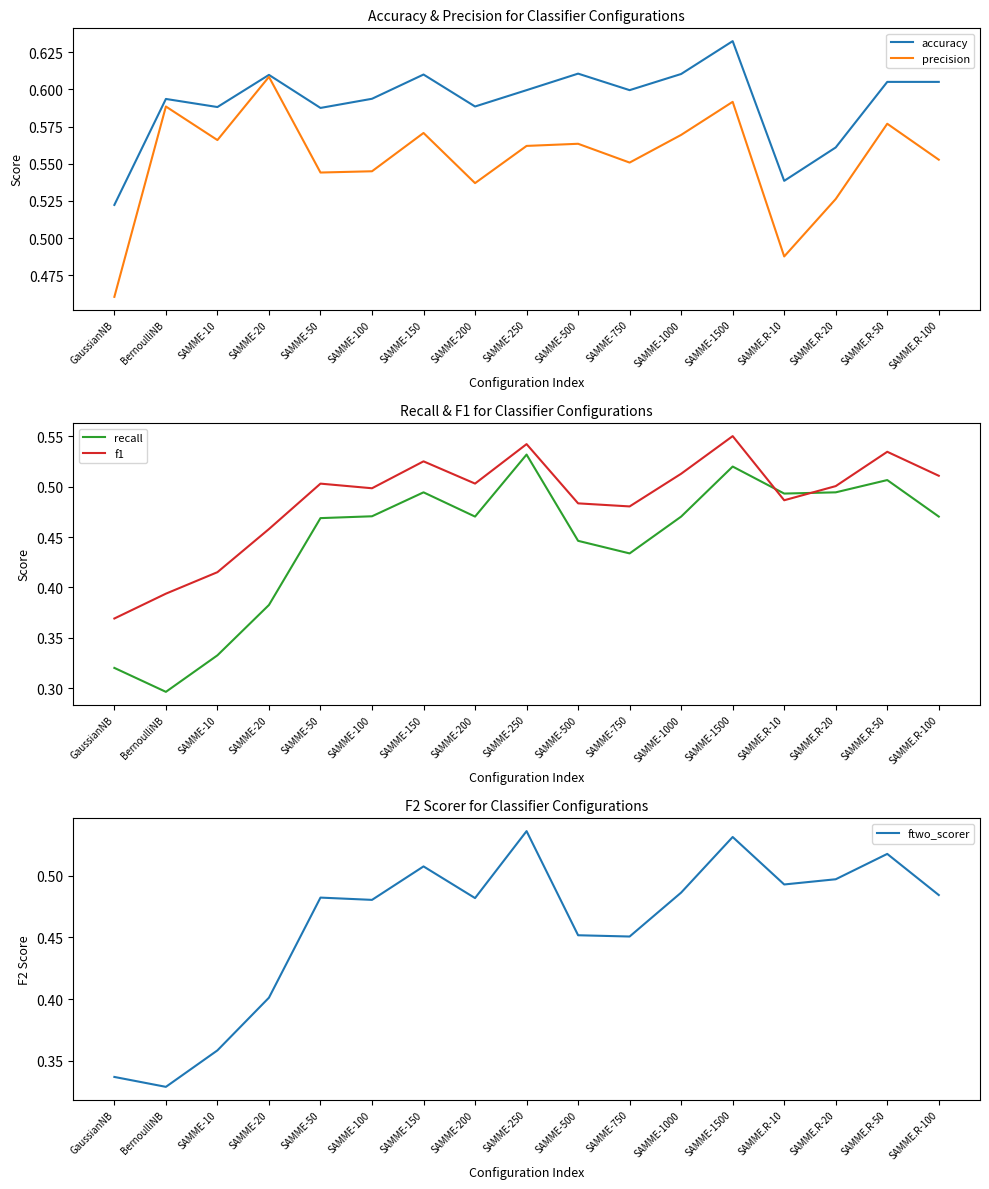

What is the approximate value of precision at BernoulliNB?

0.6